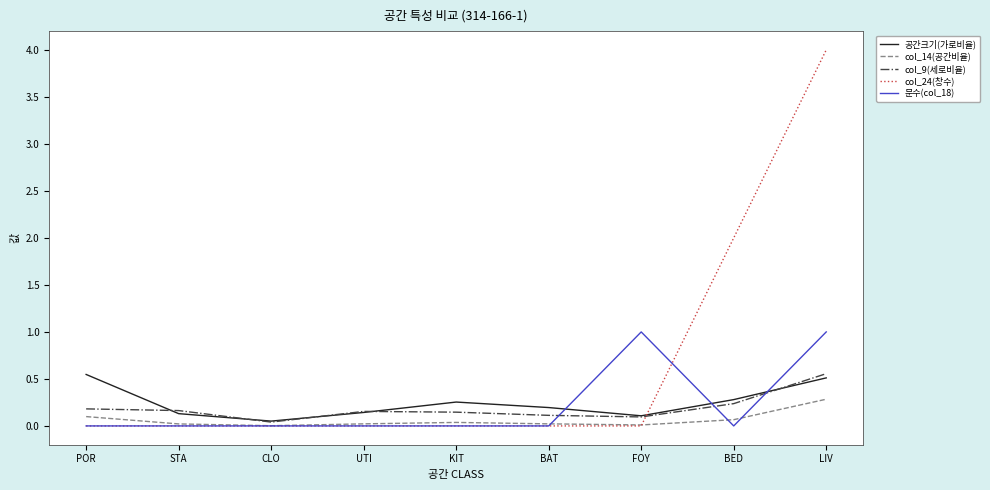

At BED, list the series in order from smallest to largest.

문수(col_18), col_14(공간비율), col_9(세로비율), 공간크기(가로비율), col_24(창수)